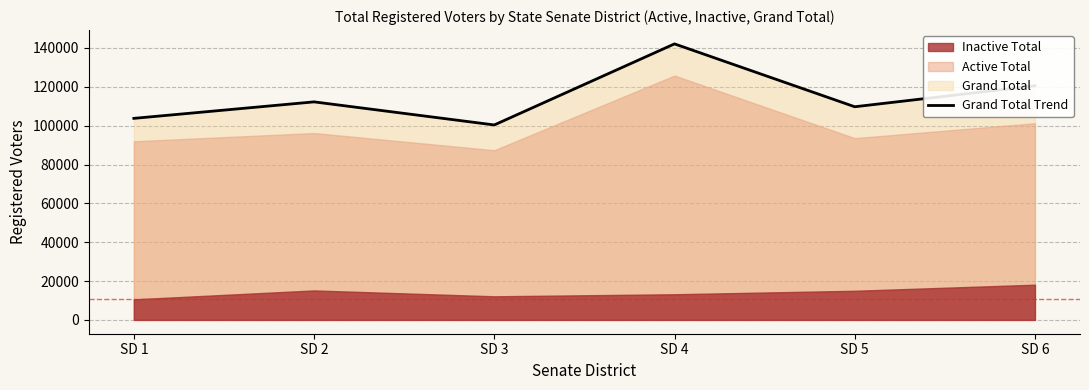

What is the difference between the maximum and second lowest values?

38340